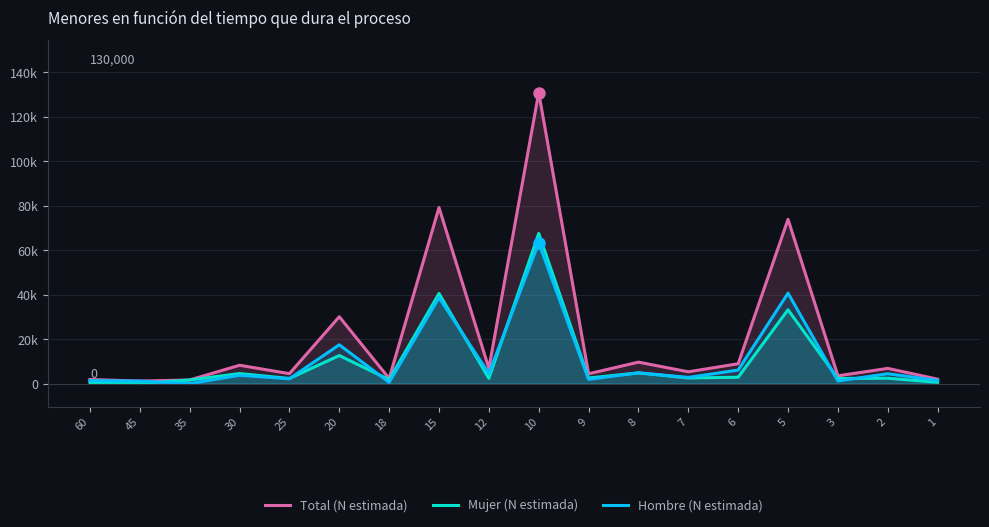

What value does the Total (N estimada) series have at 18, to the nearest 50?

2300